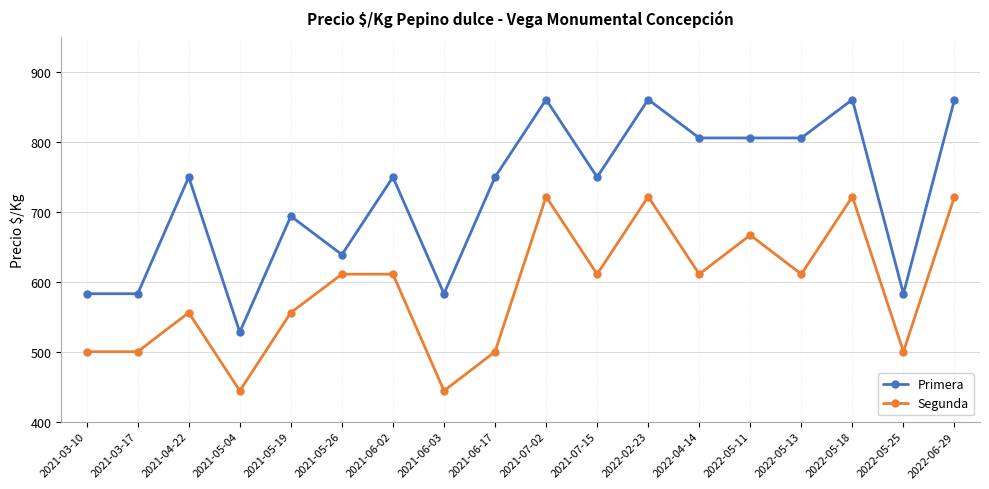

What is the value of the Segunda point at the 12th from the left?

722